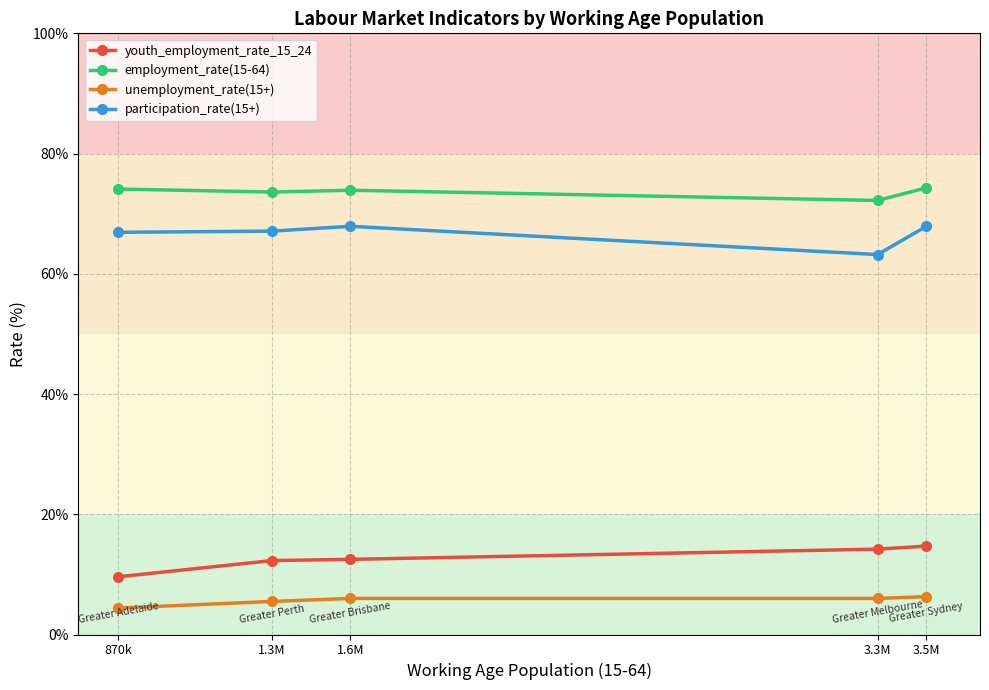

What is the label of the 3rd point from the left?

1.6M